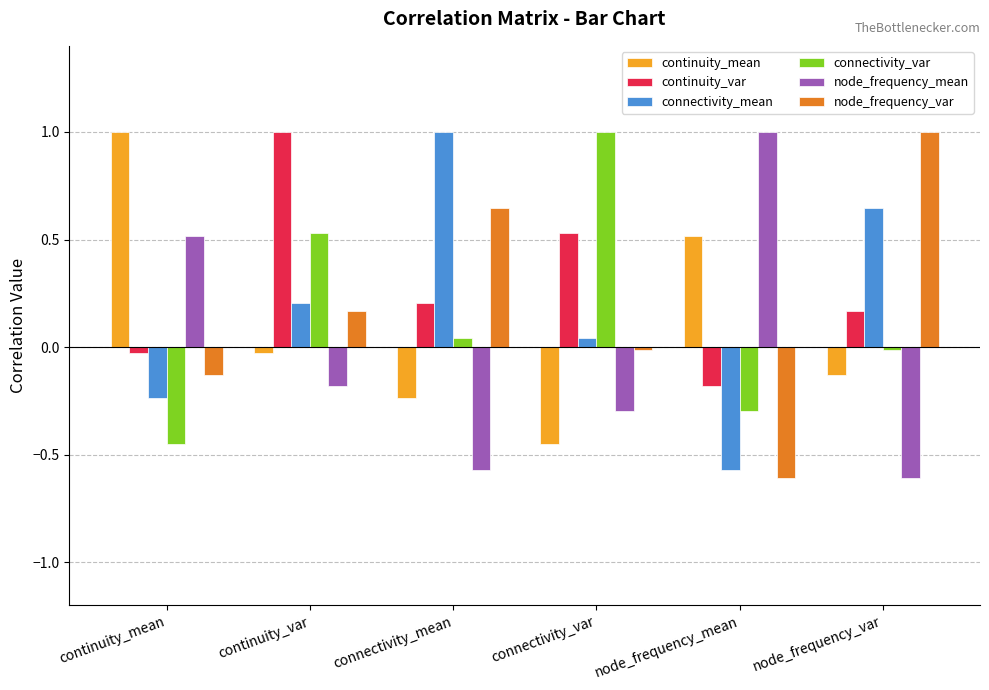

What is the label of the 2nd bar from the right?

node_frequency_mean